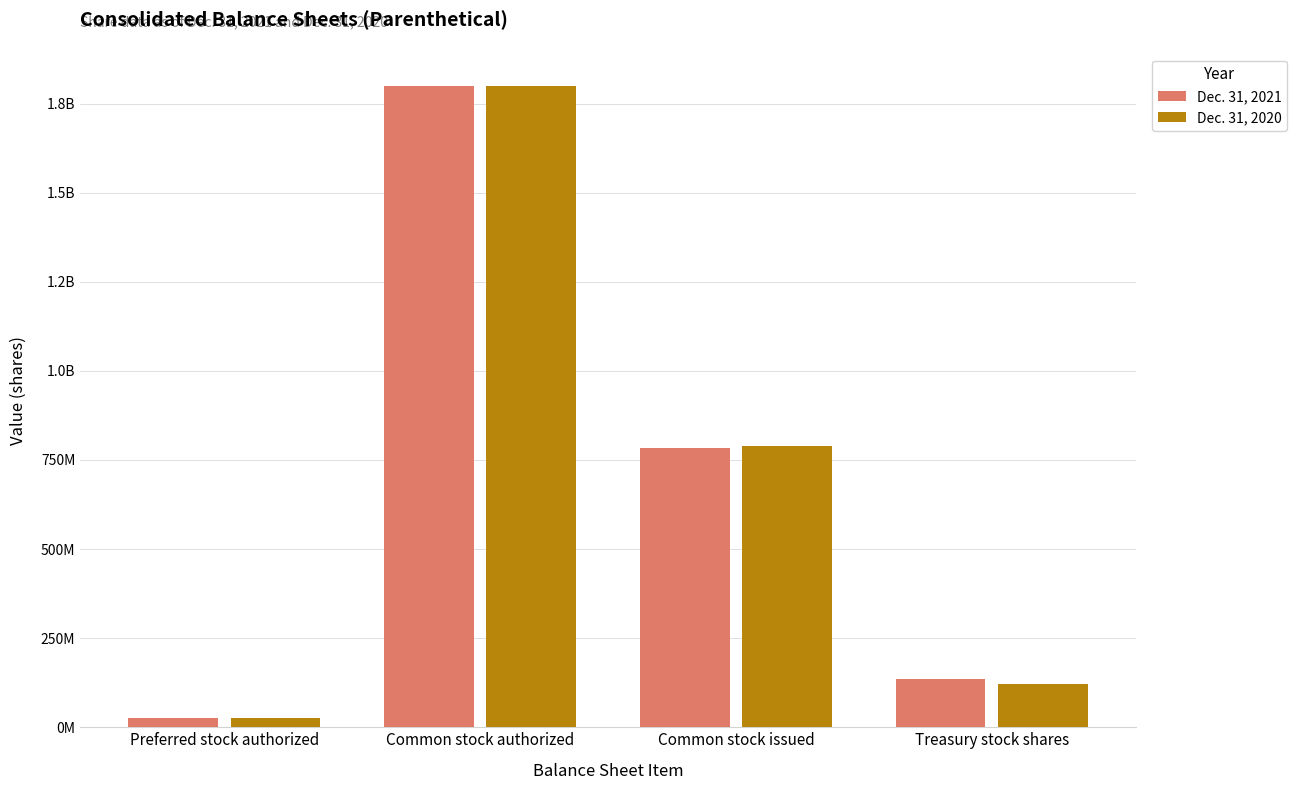

What is the average value of the Dec. 31, 2020 series?

683750000